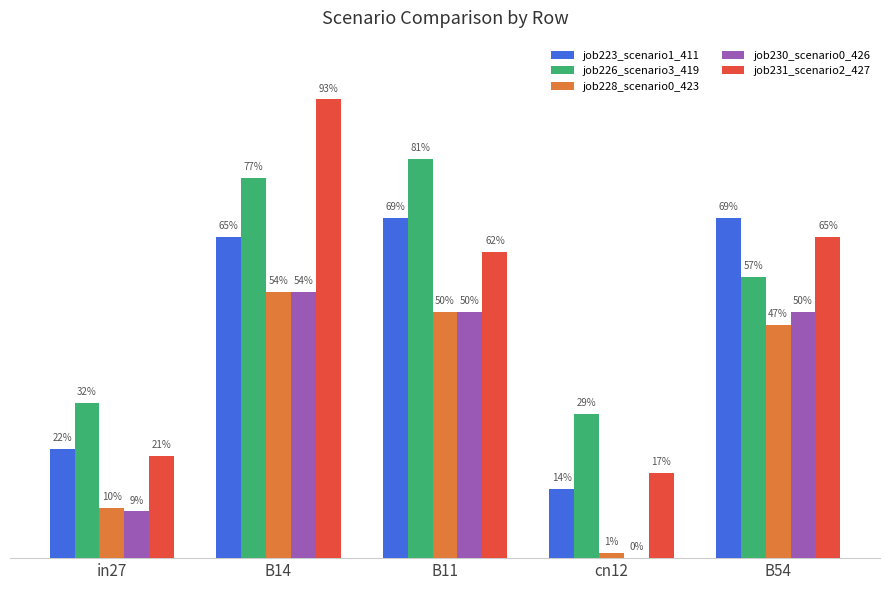

True or false: job230_scenario0_426 has a value of 0.5 at B14.

True